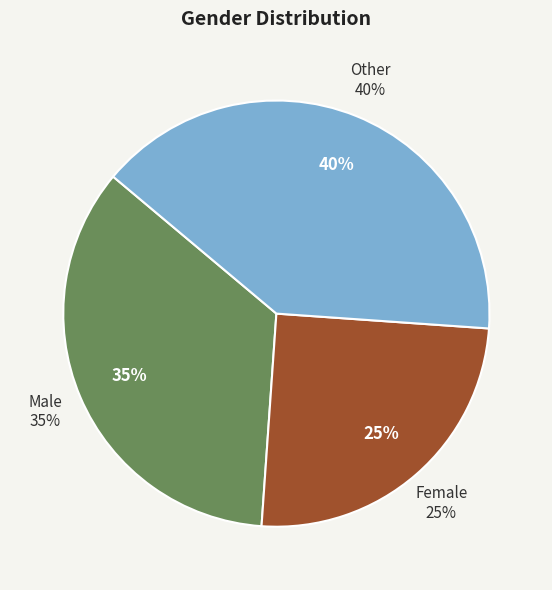

Rank the categories by value from lowest to highest.

Female, Male, Other